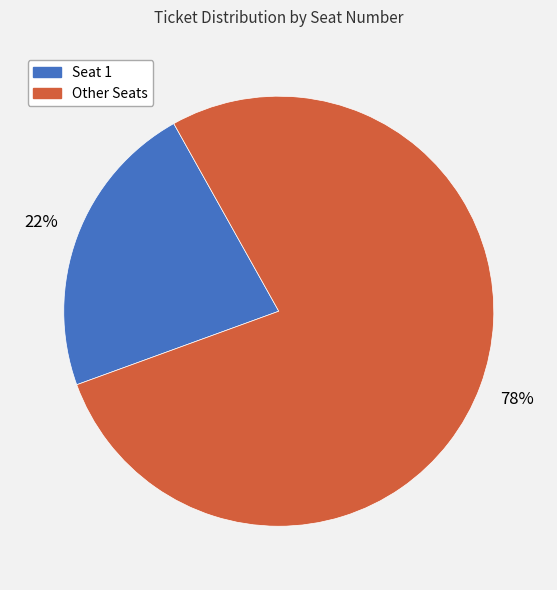

Rank the categories by value from lowest to highest.

Seat 1, Other Seats